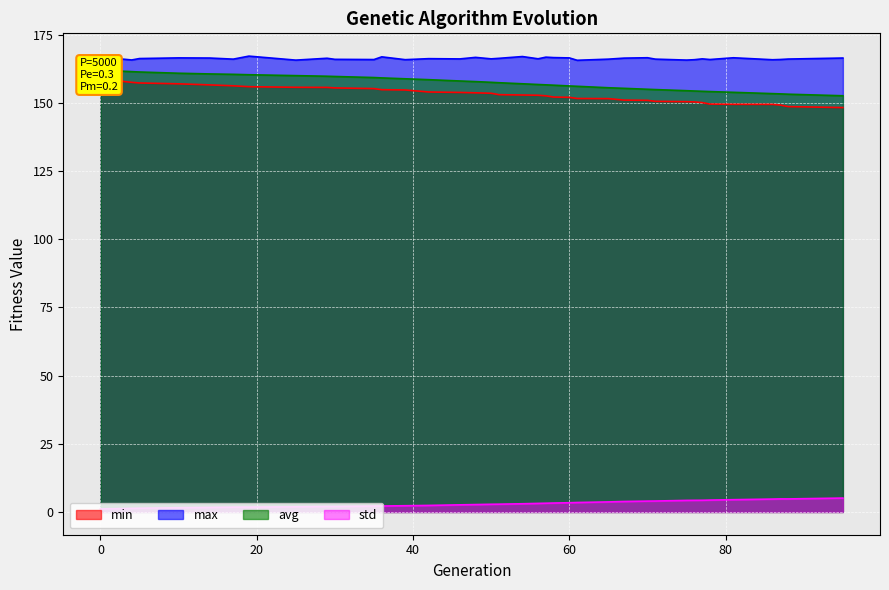

The avg series shows 266.2 at 14. True or false?

False